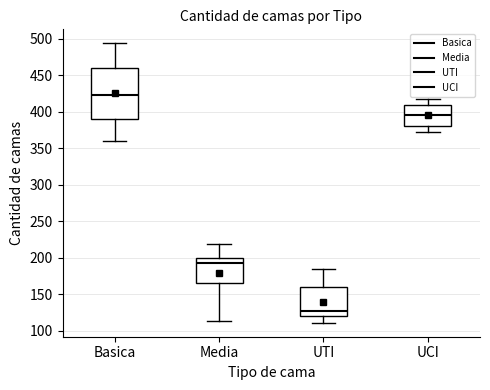

Reading left to right, transcribe this box plot: for each box, give where its median line is, the range the box spans, and where its two whiskers end, as read against the y-axis. The values are not printed on the chart, so give them approximately, as read against the axis.

Basica: median 425, box 390 to 460, whiskers 360 to 495
Media: median 195, box 165 to 200, whiskers 115 to 220
UTI: median 125, box 120 to 160, whiskers 110 to 185
UCI: median 395, box 380 to 410, whiskers 375 to 420